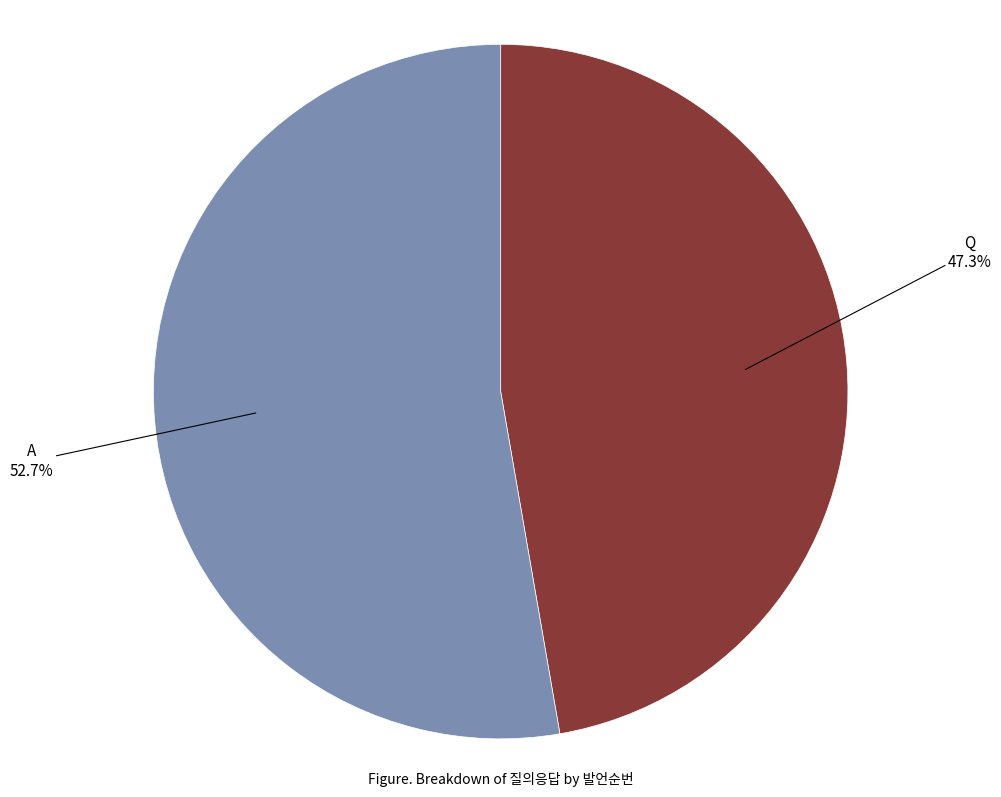

Does any single category account for the majority?

Yes